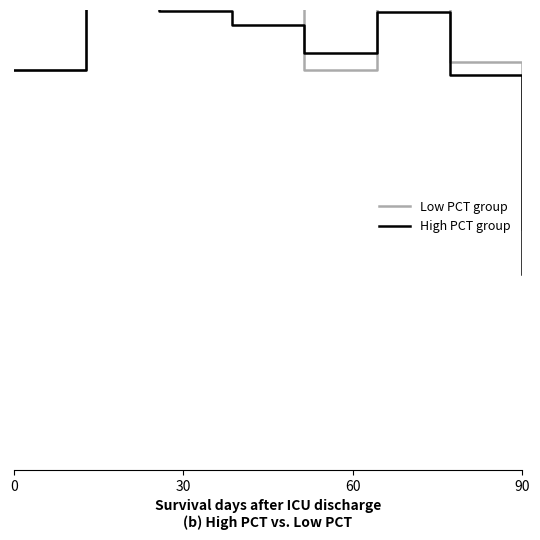

What is the sum of all Low PCT group values?

8.9